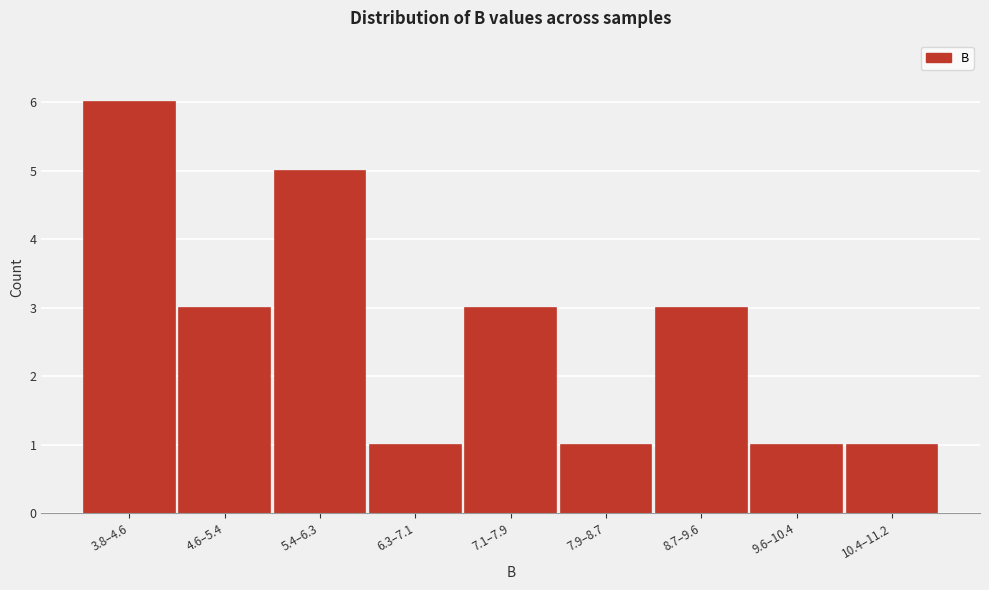

Reading left to right, list all the values displayed in this chart.

6	3	5	1	3	1	3	1	1